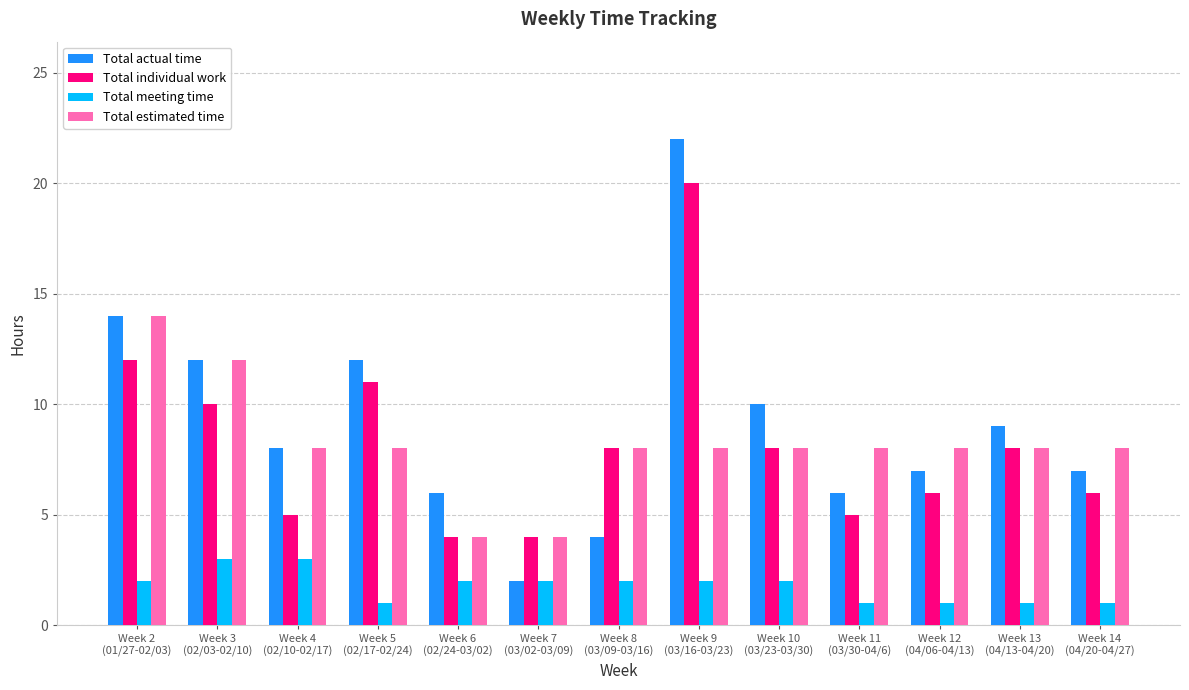

What is the average value of the Total actual time series?

9